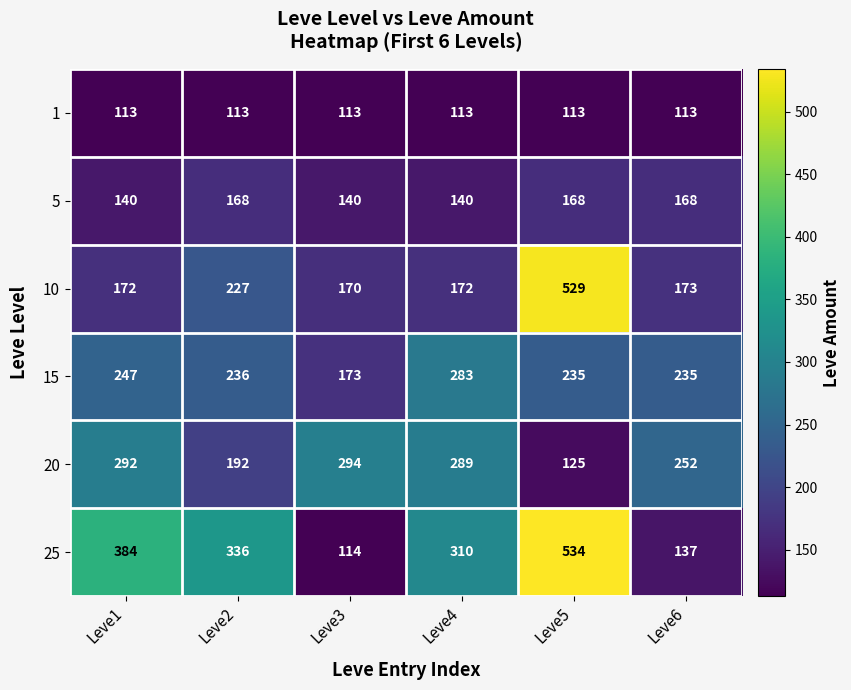

What is the approximate value of 25 at Leve6?

137